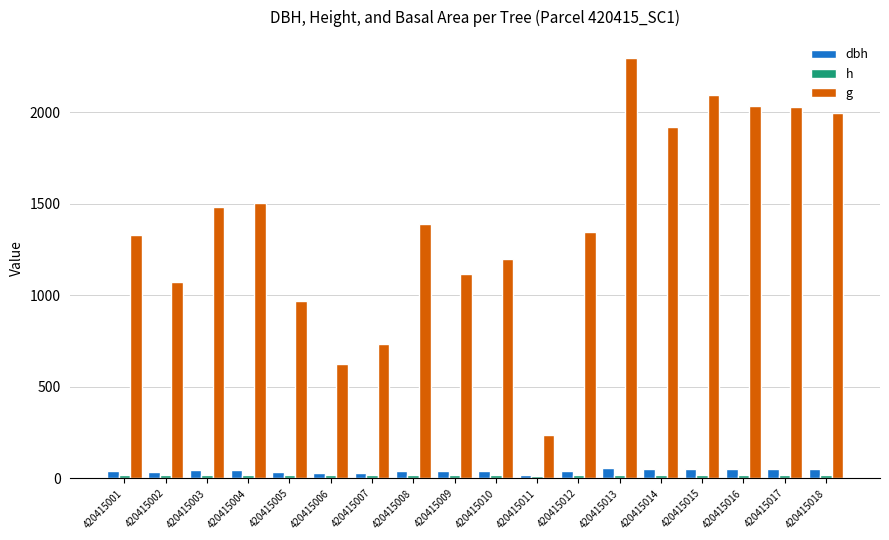

How many bars are there in each group?

3